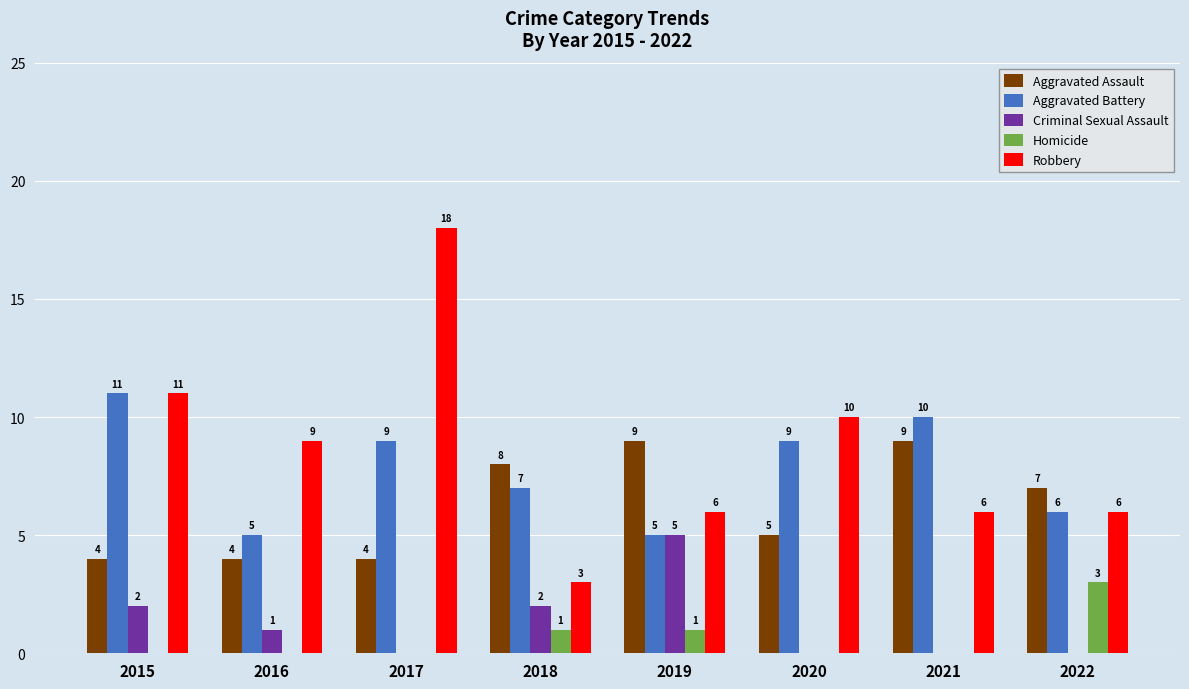

What are all the series names shown in the legend?

Aggravated Assault, Aggravated Battery, Criminal Sexual Assault, Homicide, Robbery